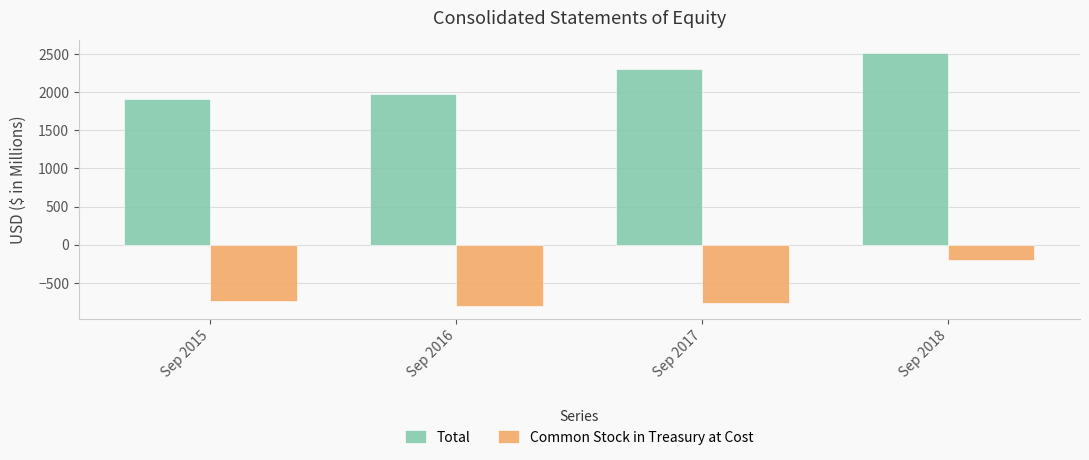

What is the total value across all series at Sep 2016?

1167.8